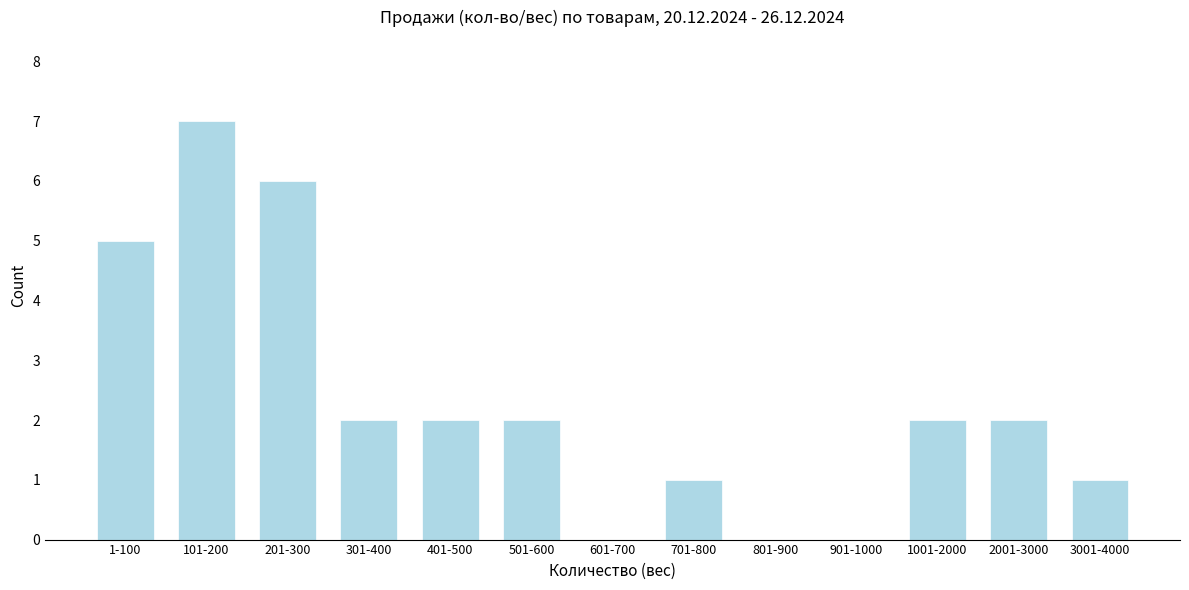

Reading left to right, extract all data points from this chart.

1-100=5	101-200=7	201-300=6	301-400=2	401-500=2	501-600=2	601-700=0	701-800=1	801-900=0	901-1000=0	1001-2000=2	2001-3000=2	3001-4000=1